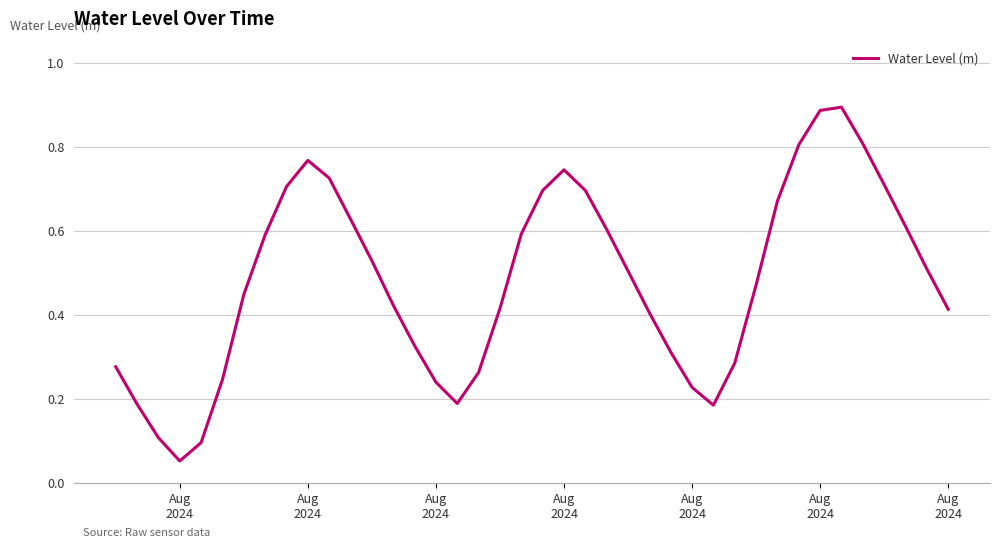

What is the average value?

0.5